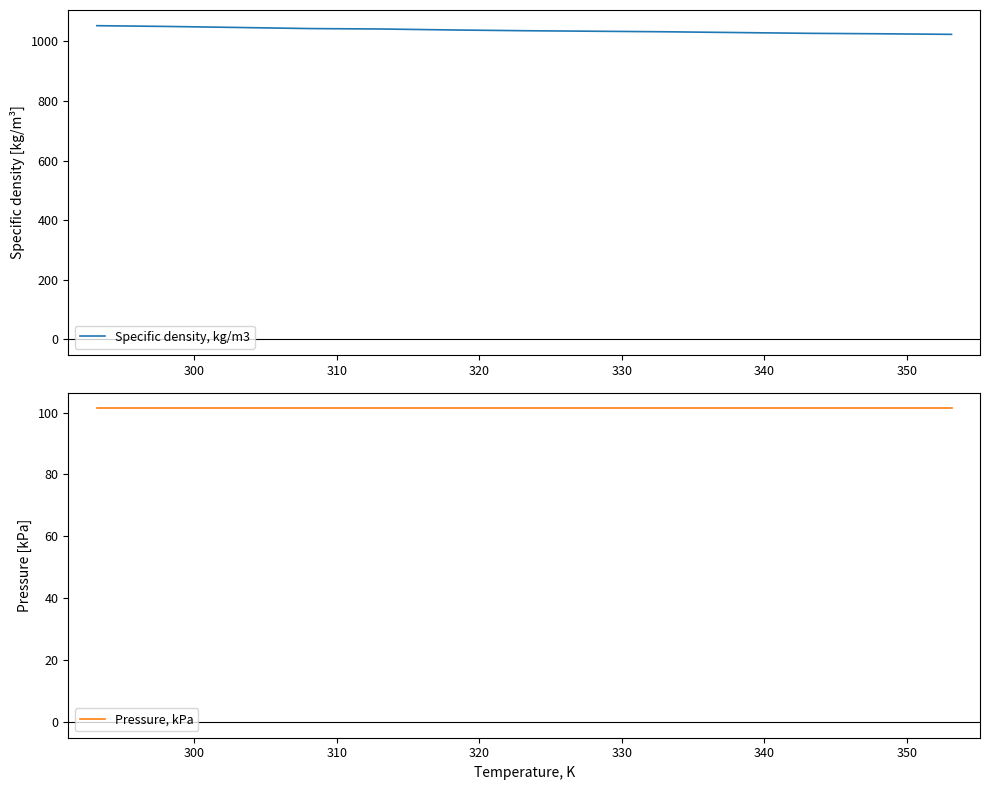

What is the difference between the maximum and minimum values in the Specific density, kg/m3 series?

29.1